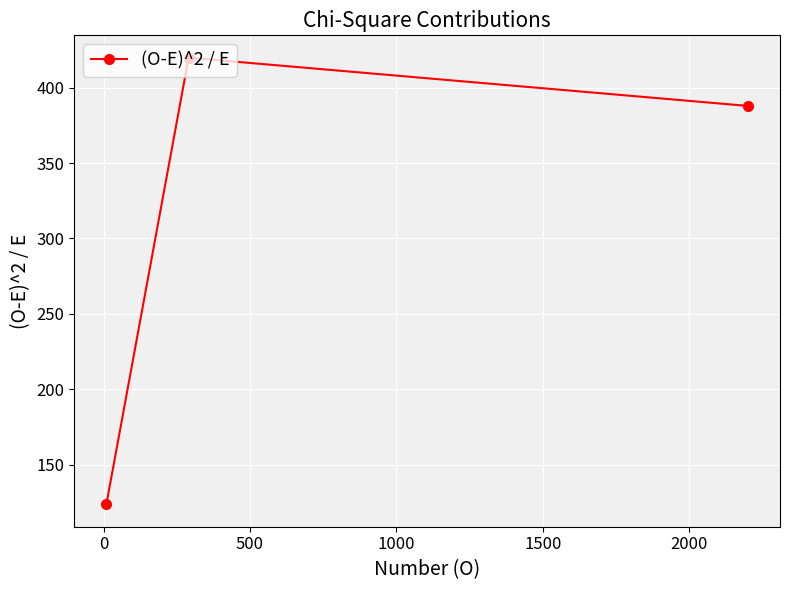

What is the difference between the second highest and minimum values?

264.3